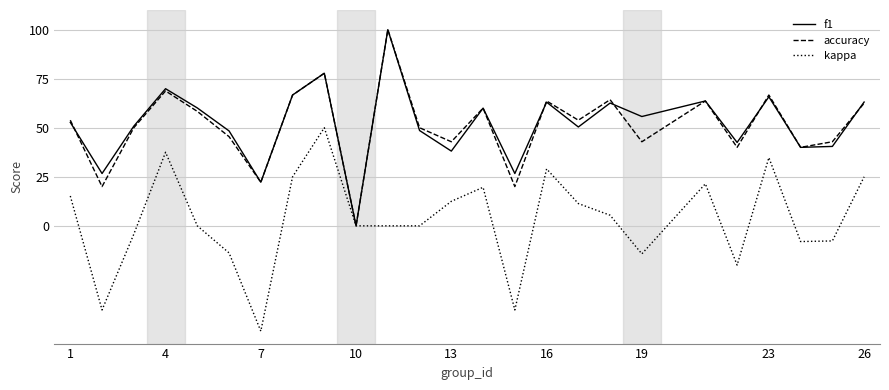

What is the maximum value shown in the chart?

100.0